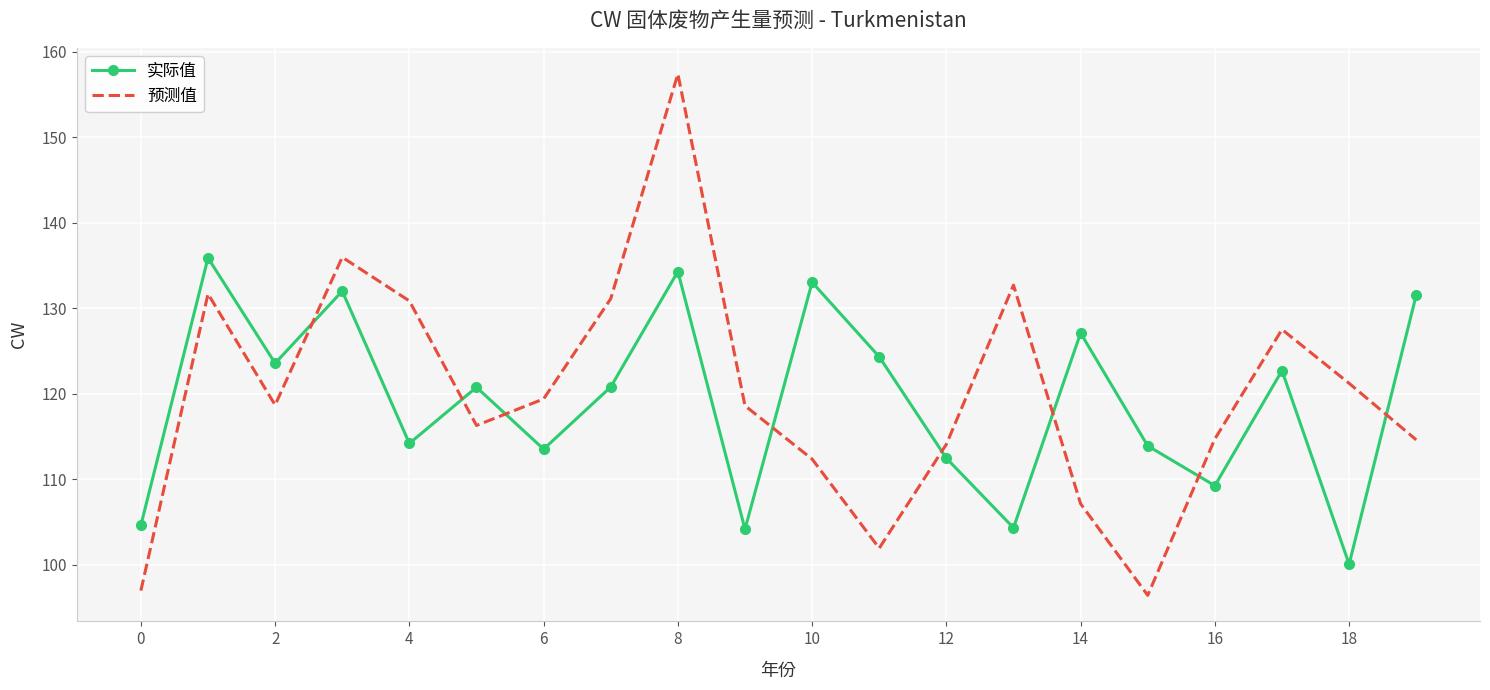

Which series has the widest spread of values?

预测值